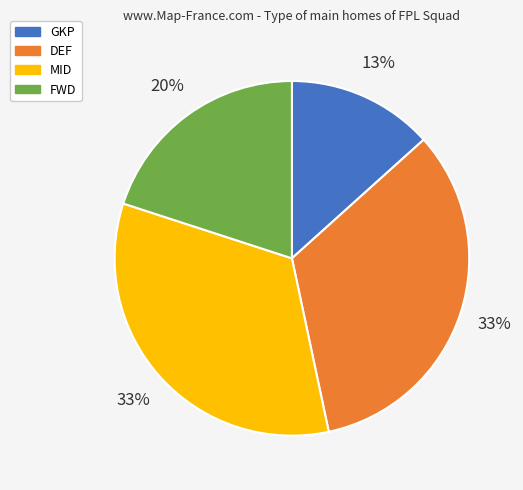

Count the number of slices in the pie.

4